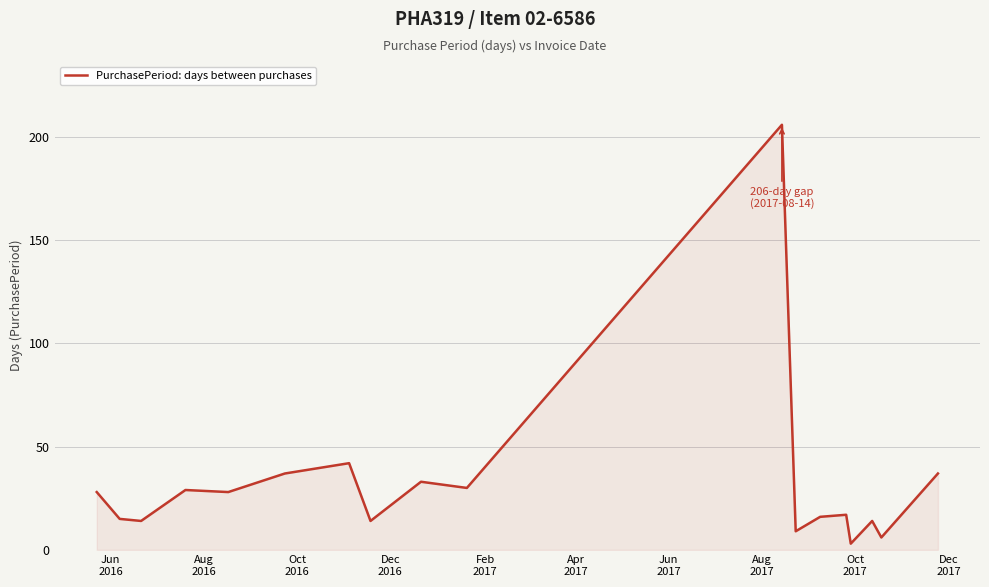

What is the difference between the maximum and minimum values?

203